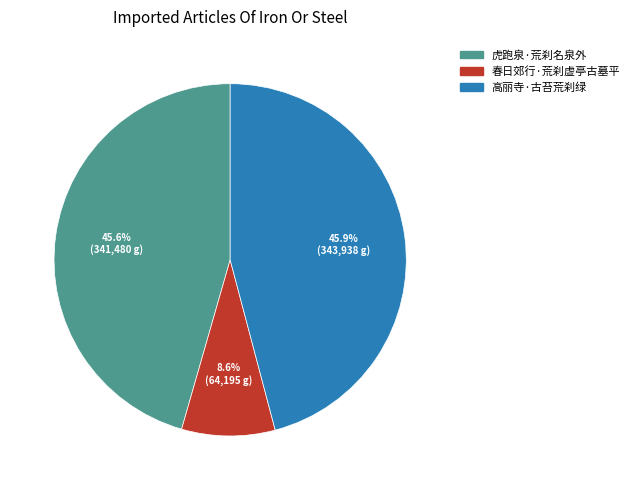

Is 高丽寺·古苔荒刹绿 the majority of the pie?

No